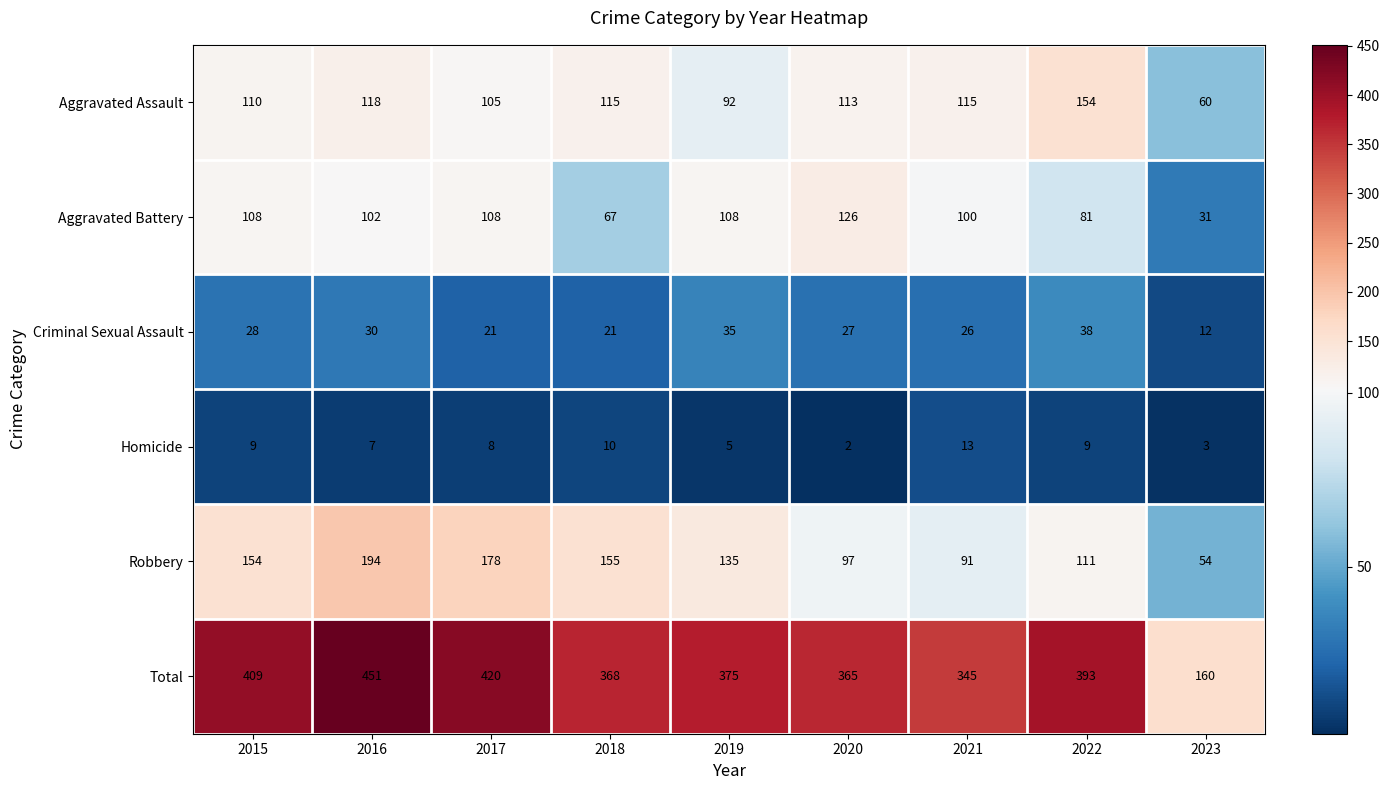

True or false: Total has a value of 393 at 2022.

True